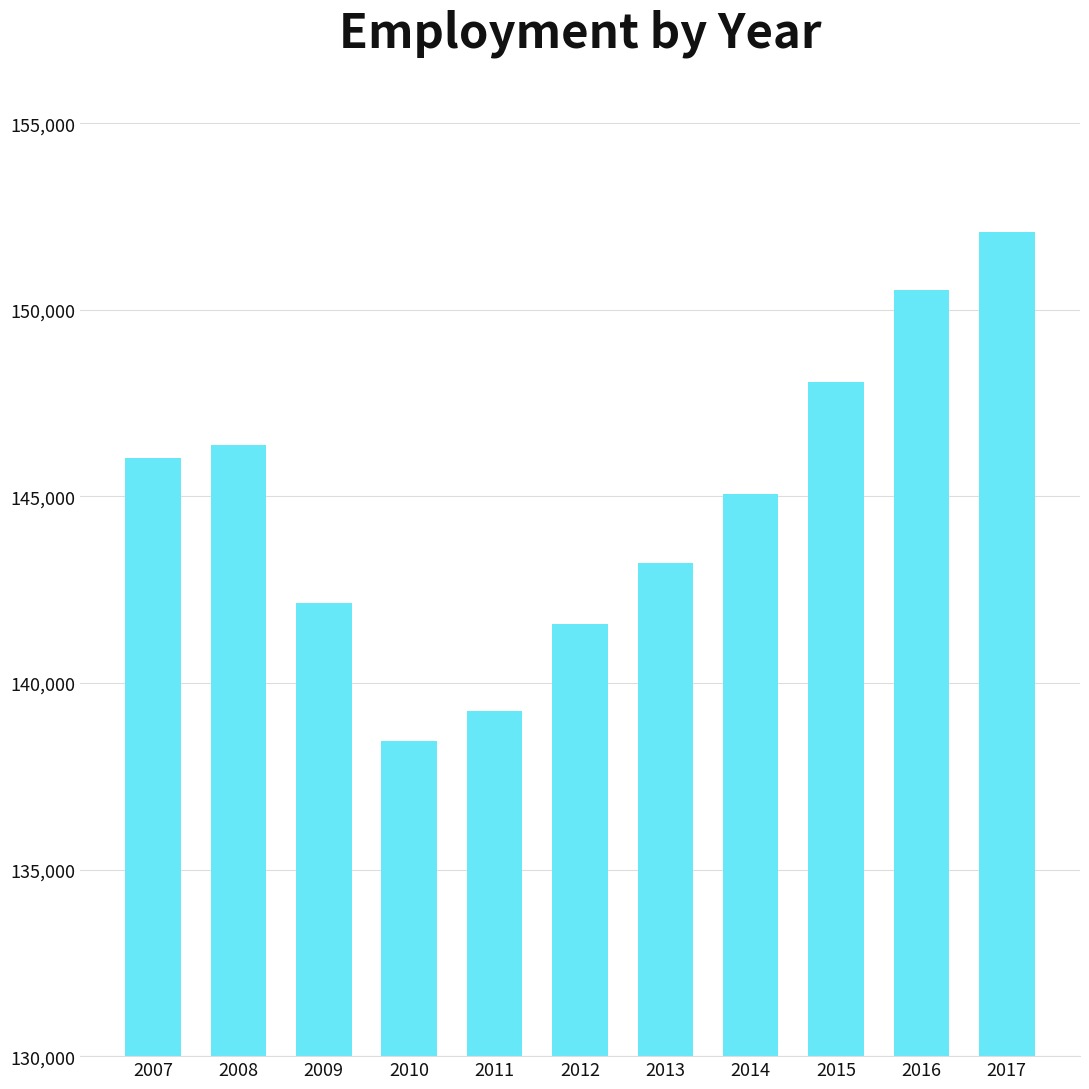

How many series are shown in this chart?

1